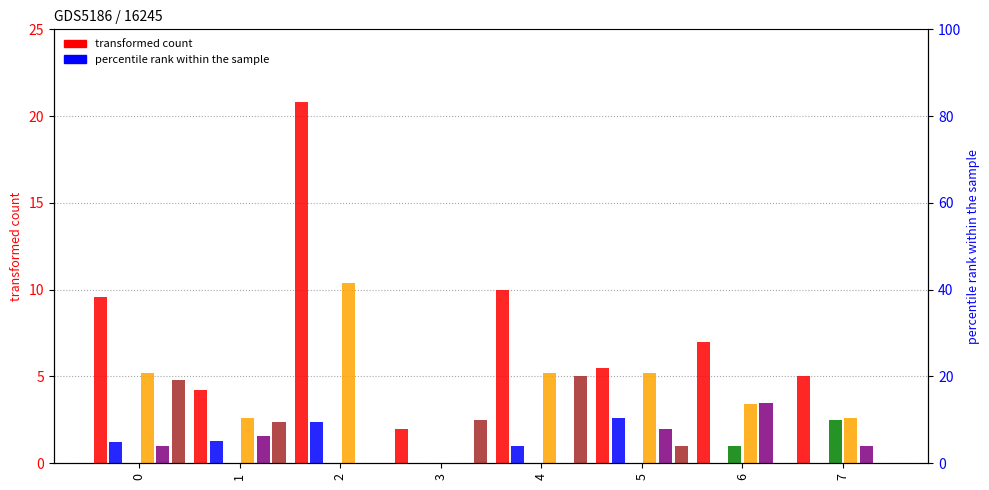

How many values in the col_4 series are below 7?

4